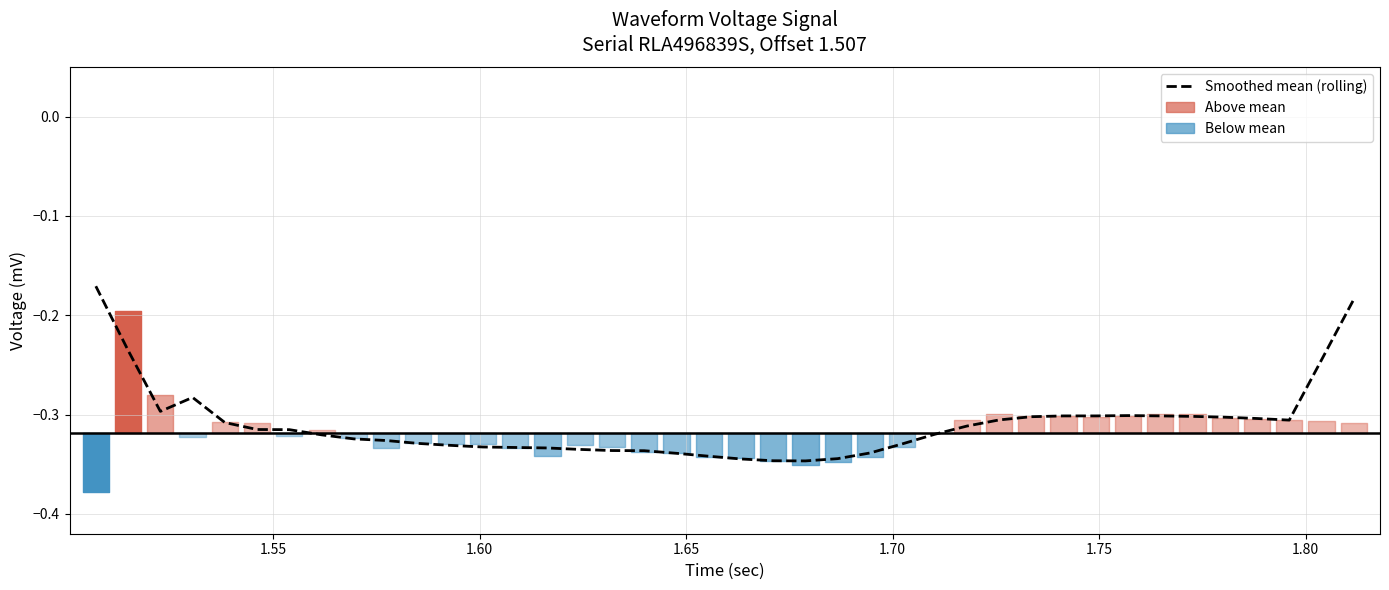

What is the maximum value shown in the chart?

-0.2